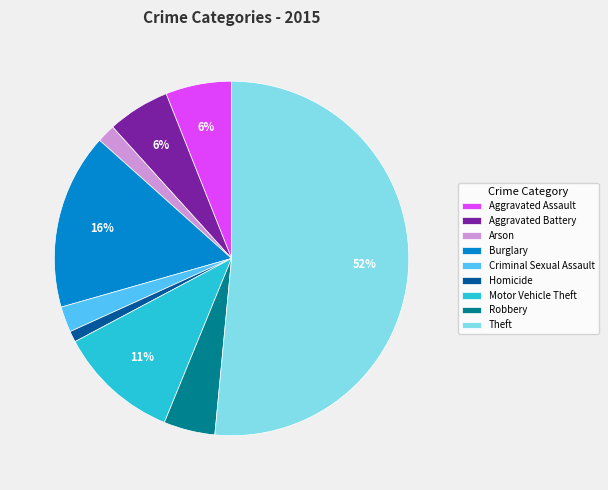

To the nearest percent, what portion does Motor Vehicle Theft represent?

11%